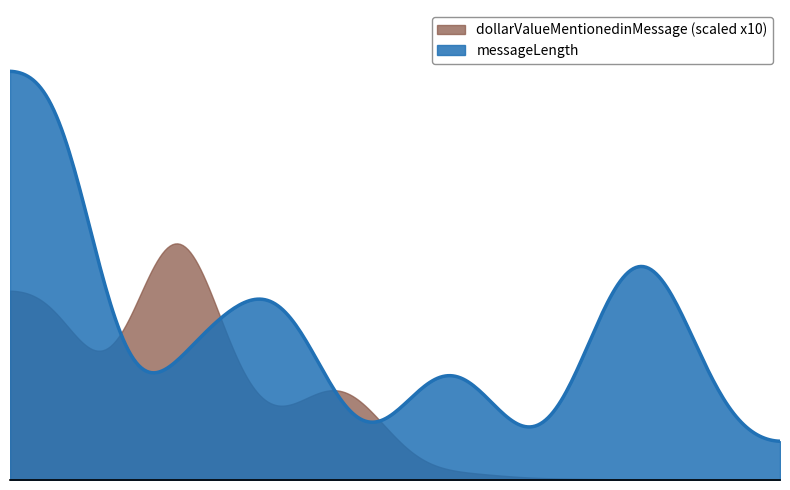

At which label does messageLength first exceed 3250?

8